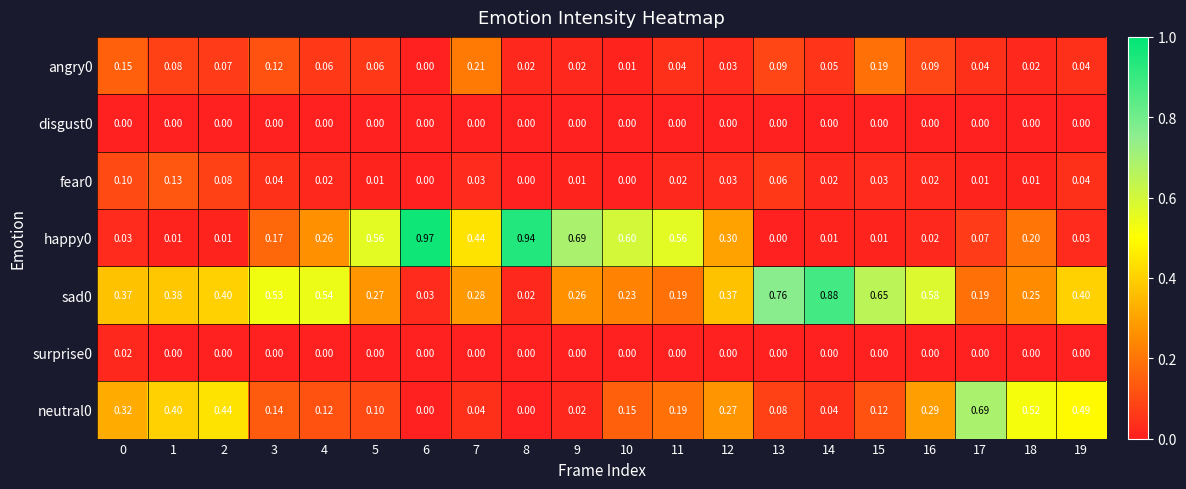

How many values in fear0 are above zero?

17